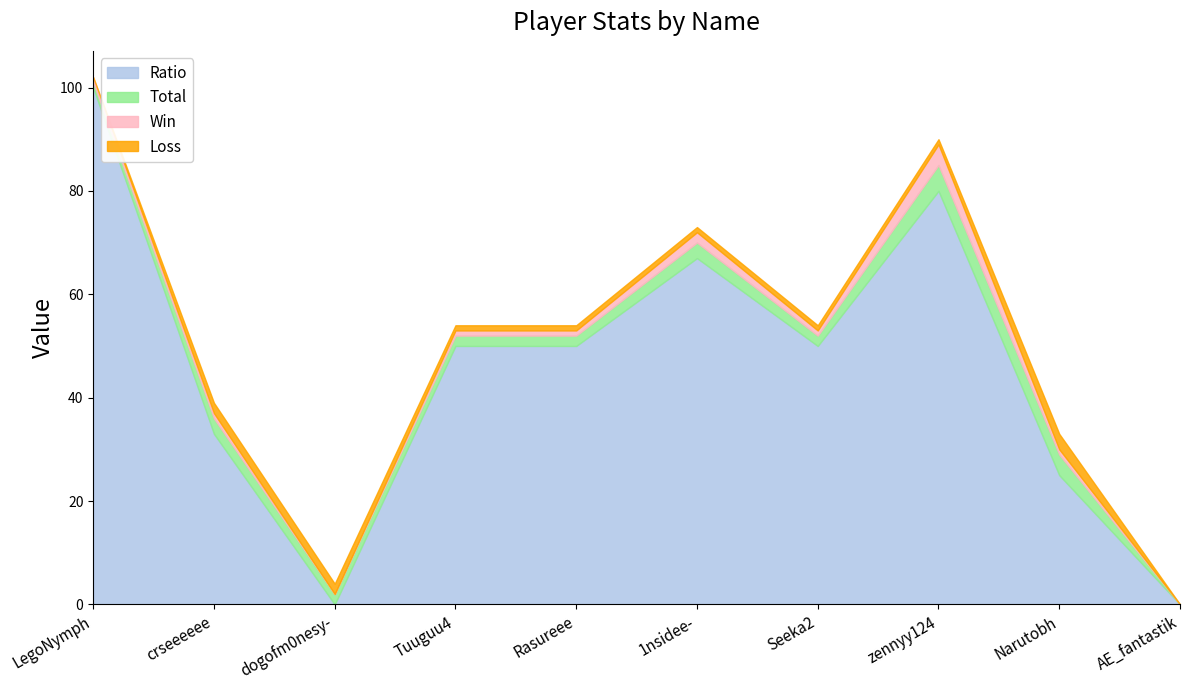

The Loss series shows 3 at crseeeeee. True or false?

False